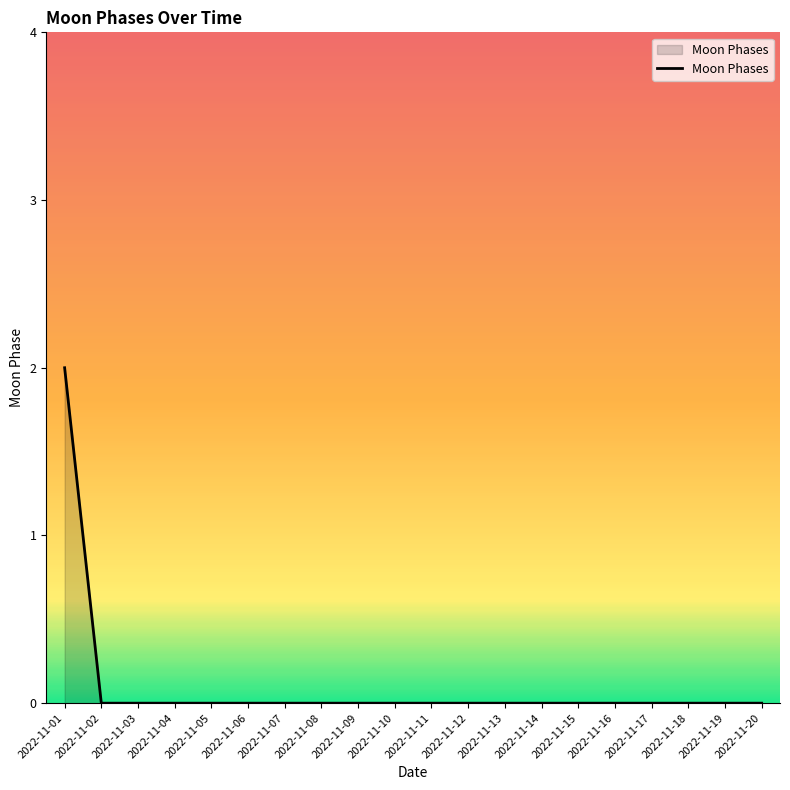

The value at 2022-11-18 is 1. True or false?

False